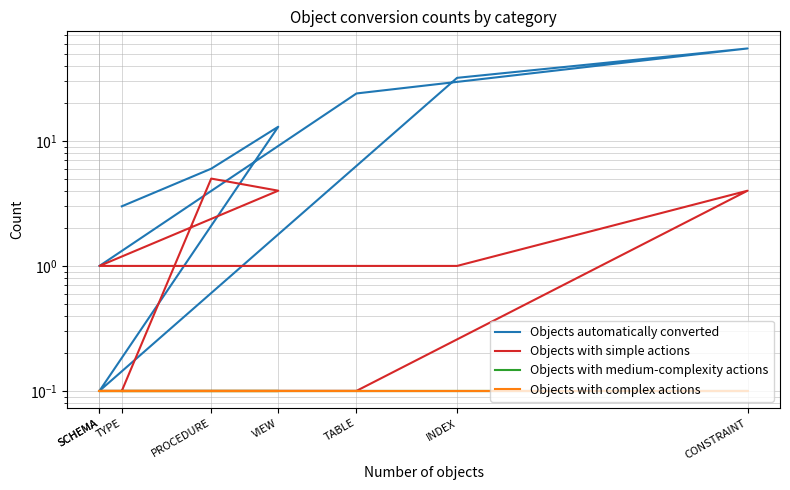

Which category has the highest value in the Objects automatically converted series?

CONSTRAINT